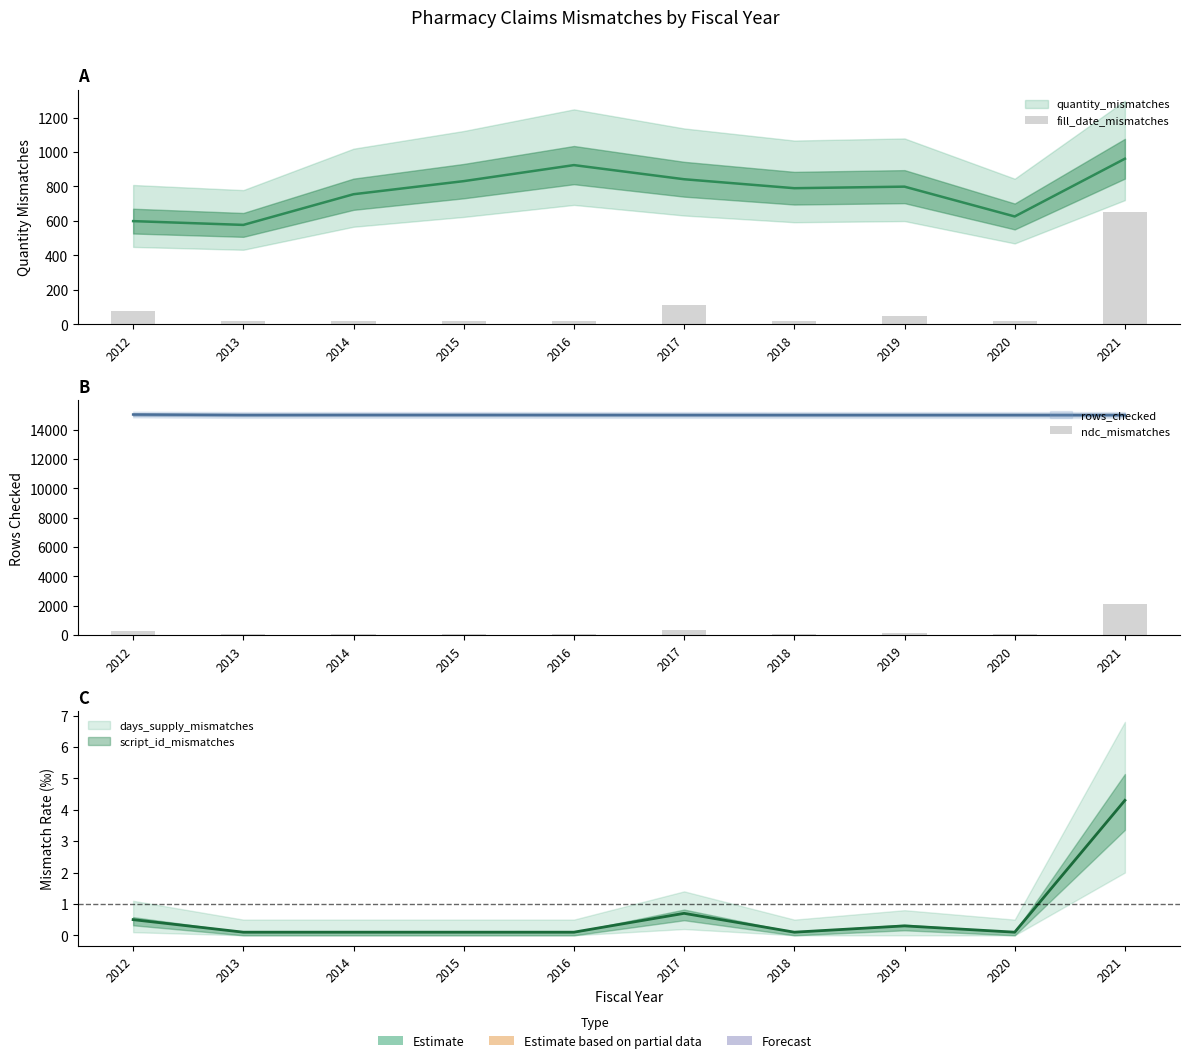

Are the bars horizontal?

No